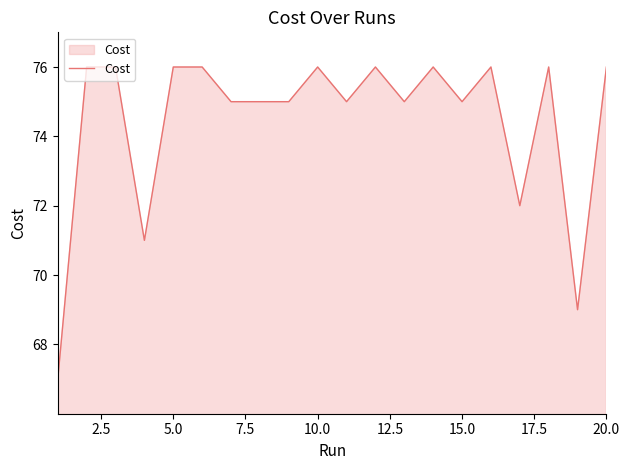

Reading right to left, extract all data points from this chart.

76.0	69.0	76.0	72.0	76.0	75.0	76.0	75.0	76.0	75.0	76.0	75.0	75.0	75.0	76.0	76.0	71.0	76.0	76.0	67.0